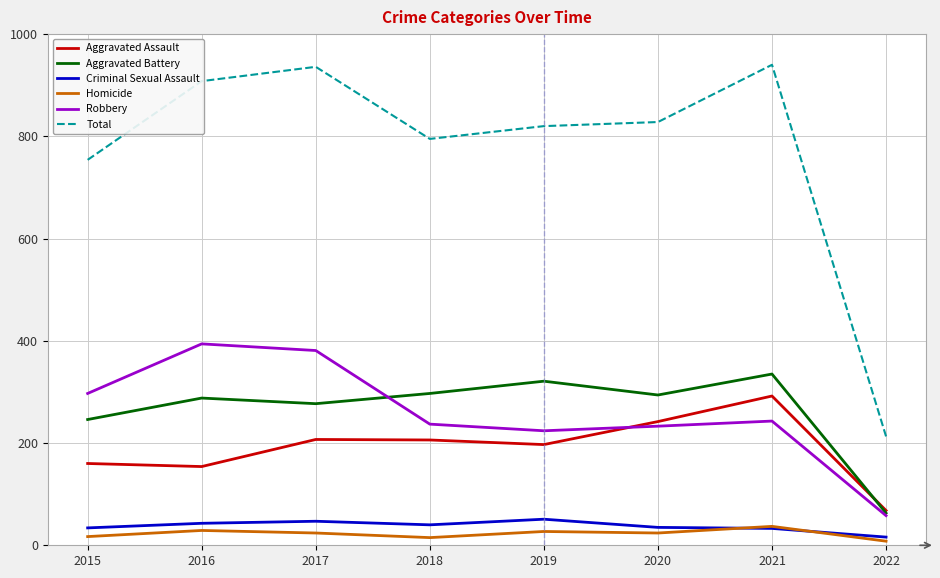

True or false: Total and Robbery intersect in this chart.

False